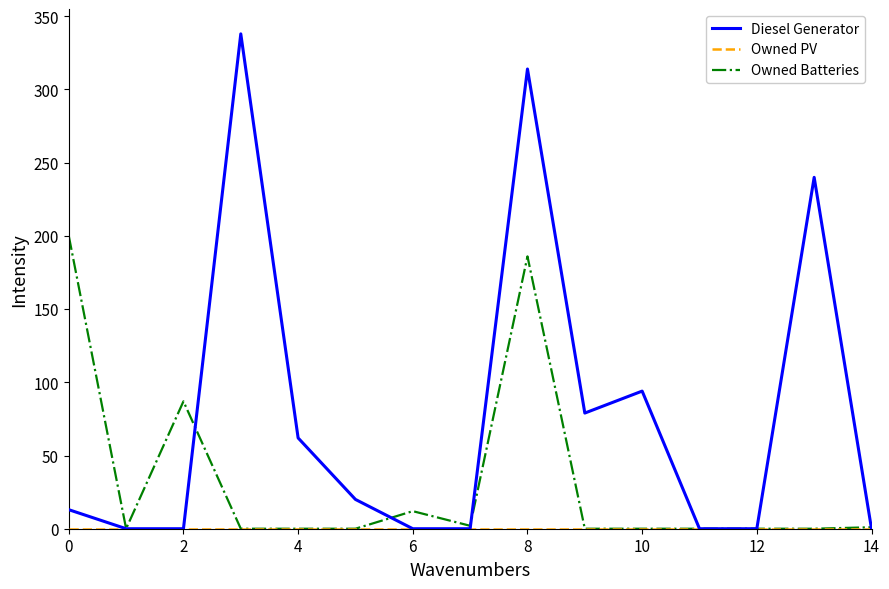

What is the maximum value shown in the chart?

338